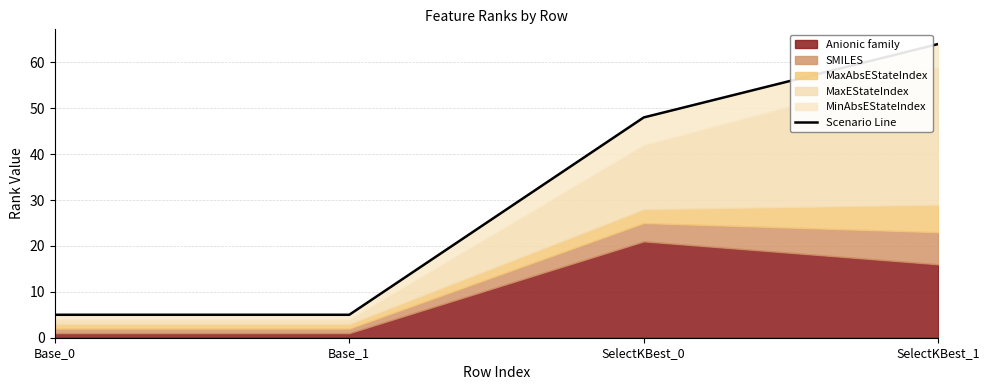

What is the ratio of the value at SelectKBest_1 to the value at Base_1?

12.8